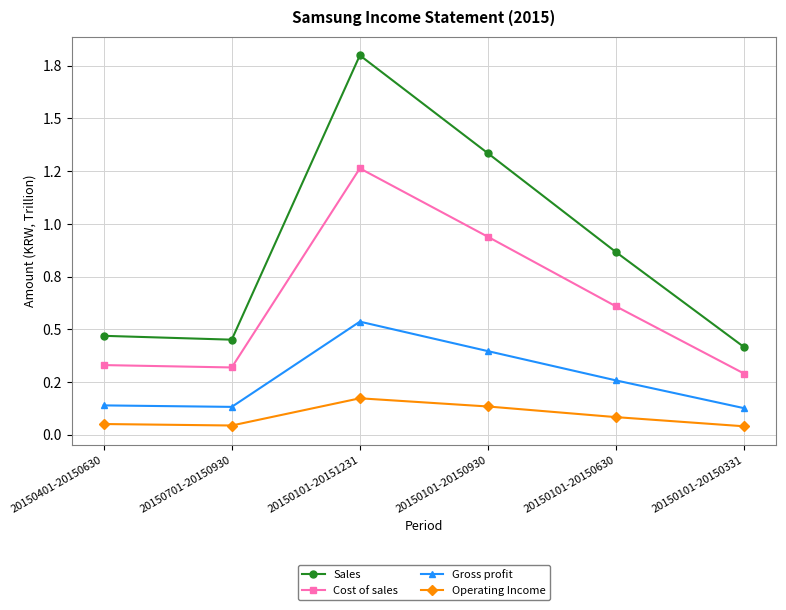

True or false: Sales and Operating Income cross at least once.

False